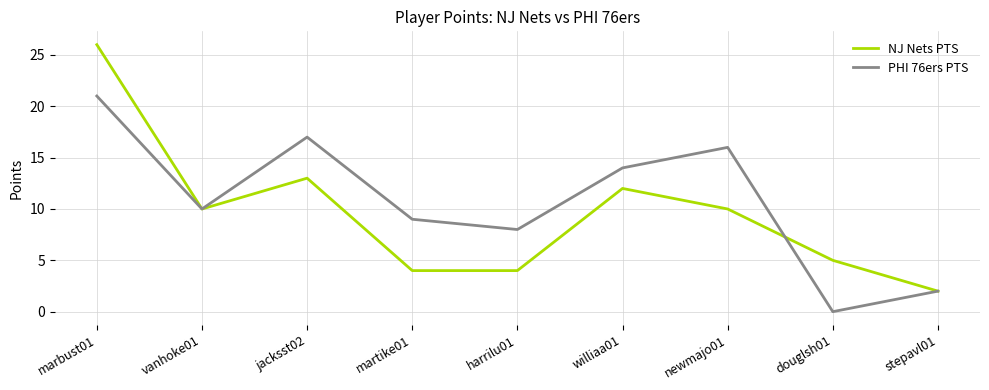

What position from the right is martike01?

6